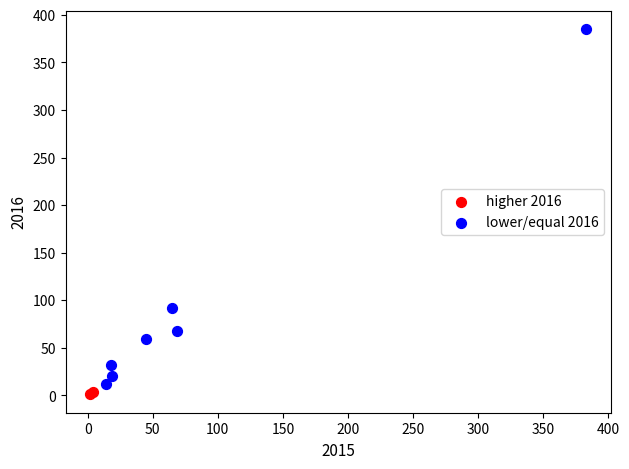

What are all the series names shown in the legend?

higher 2016, lower/equal 2016